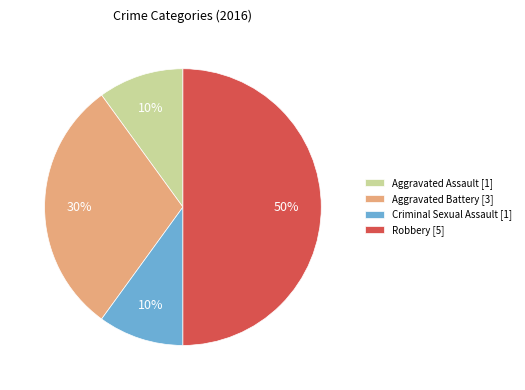

Between Robbery and Criminal Sexual Assault, which is larger?

Robbery